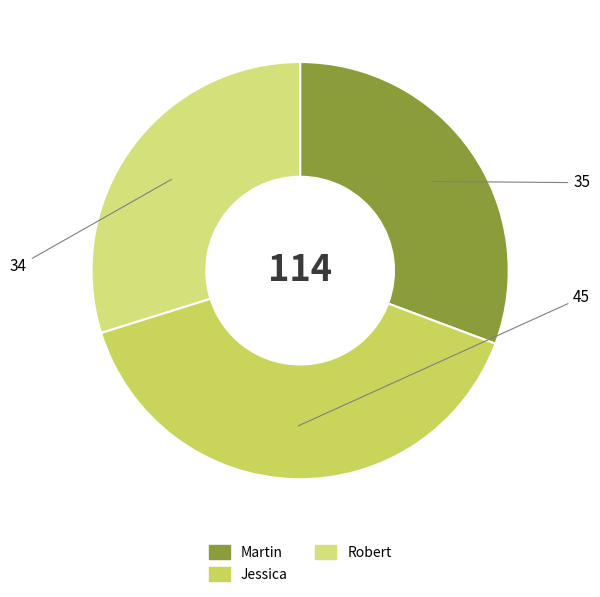

The Jessica slice represents 39% of the pie. True or false?

True